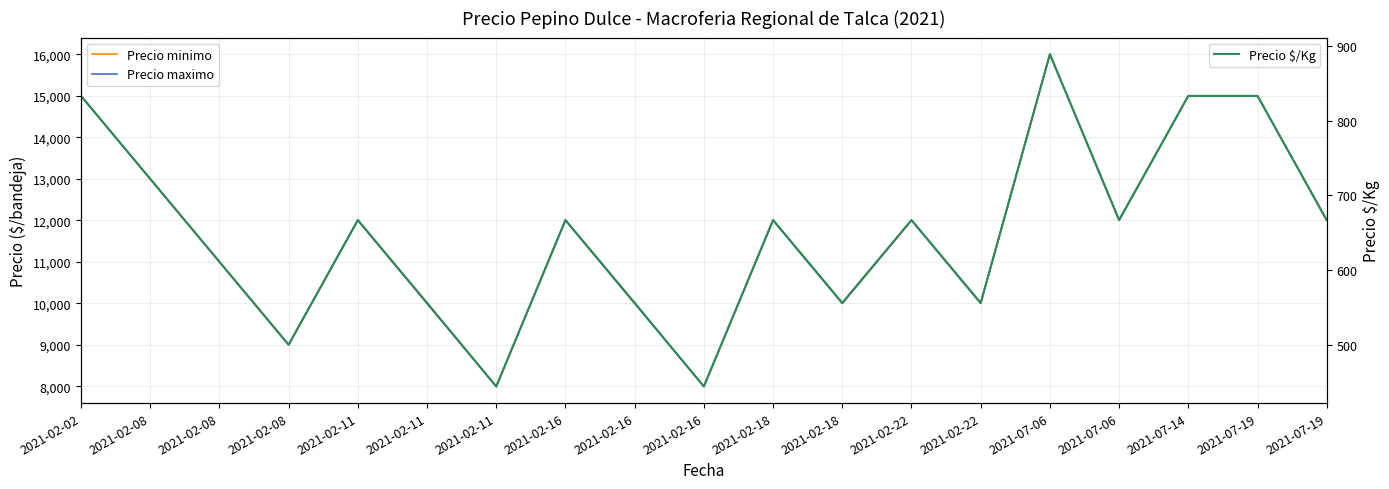

What is the maximum value shown in the chart?

16000